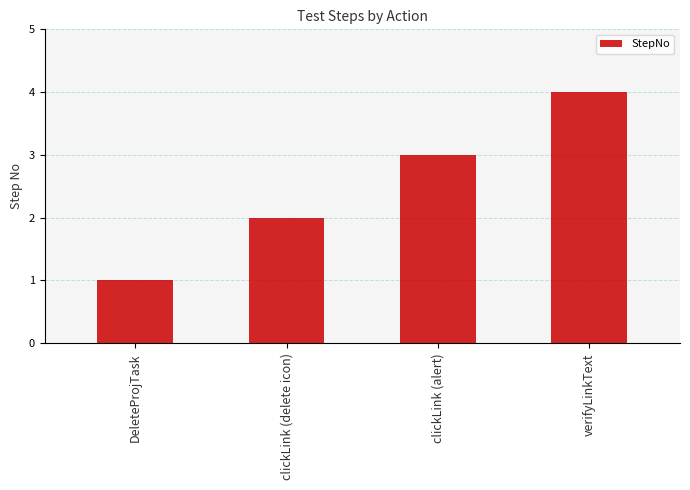

Approximately how many times larger is the value at verifyLinkText compared to clickLink (alert)?

1.3